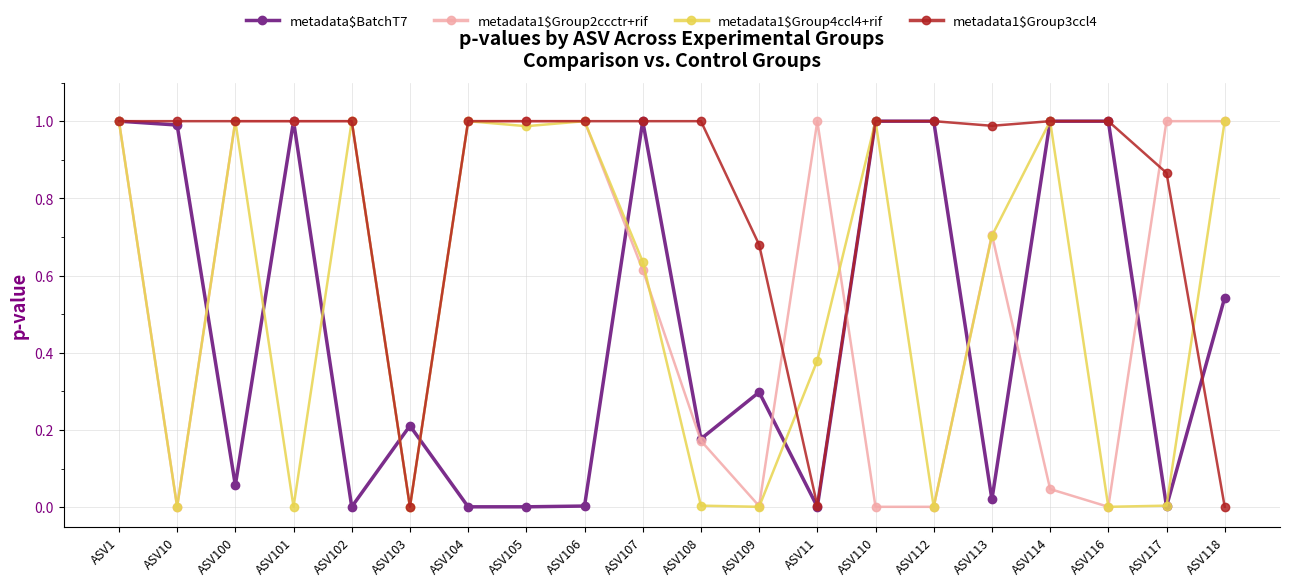

What is the label of the 20th point from the left?

ASV118